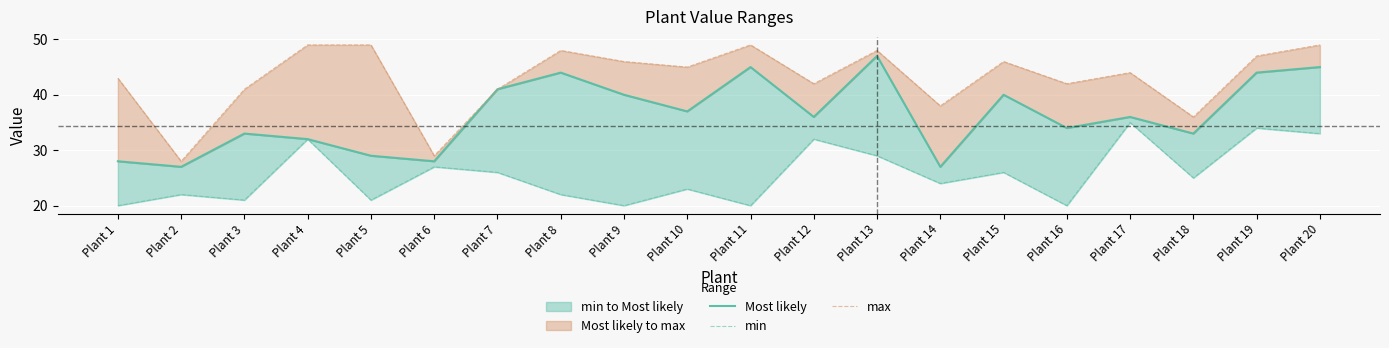

What is the average value of the min series?

26